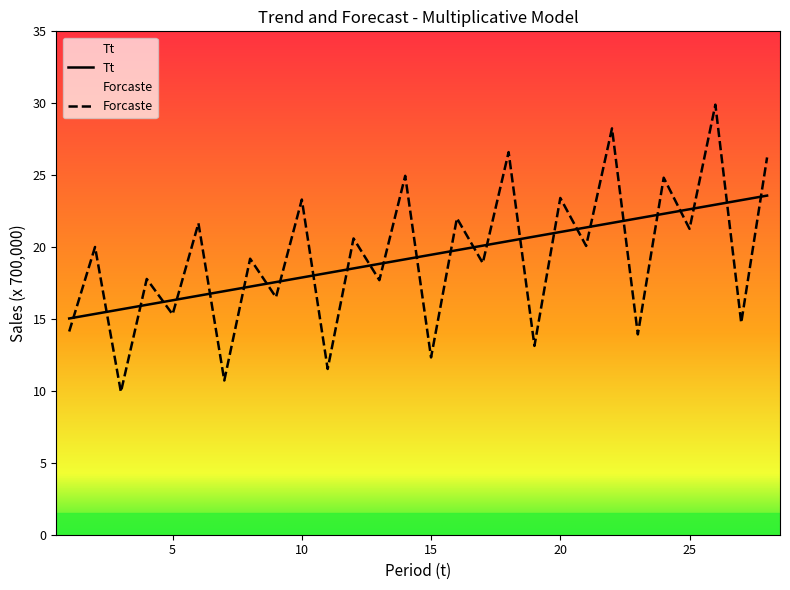

Which series has the largest range (max minus min)?

Forcaste